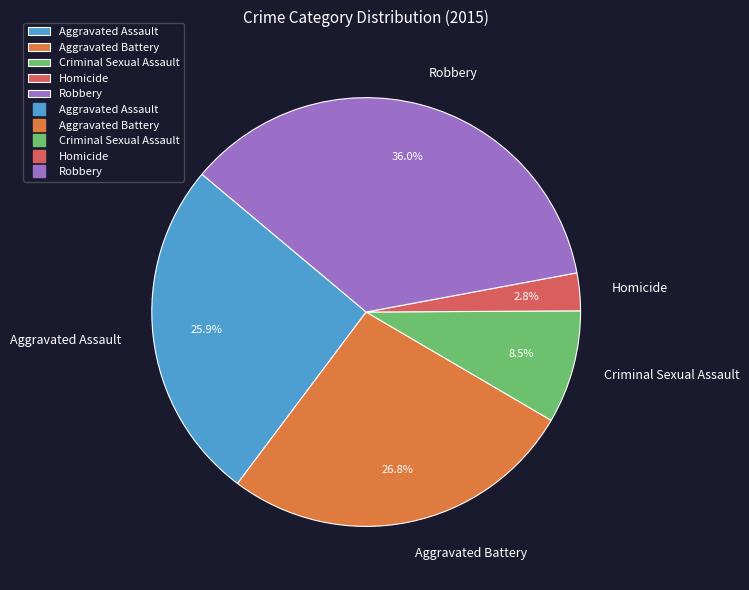

Between Aggravated Battery and Criminal Sexual Assault, which is larger?

Aggravated Battery